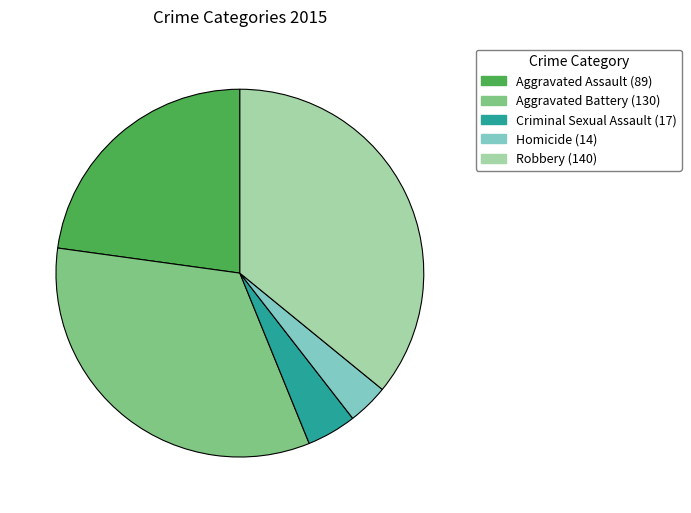

Which category has the biggest portion of the pie?

Robbery